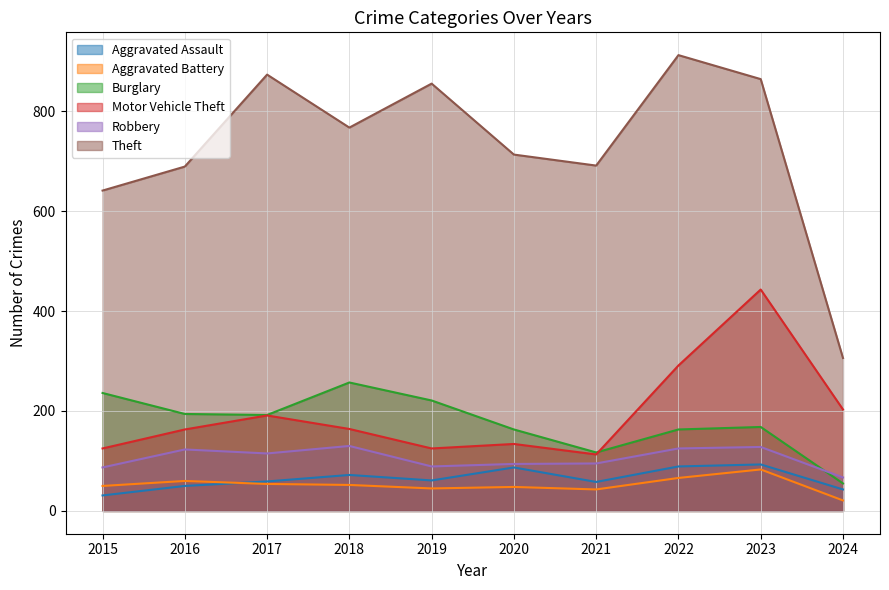

At which label does Aggravated Battery reach its minimum?

2024